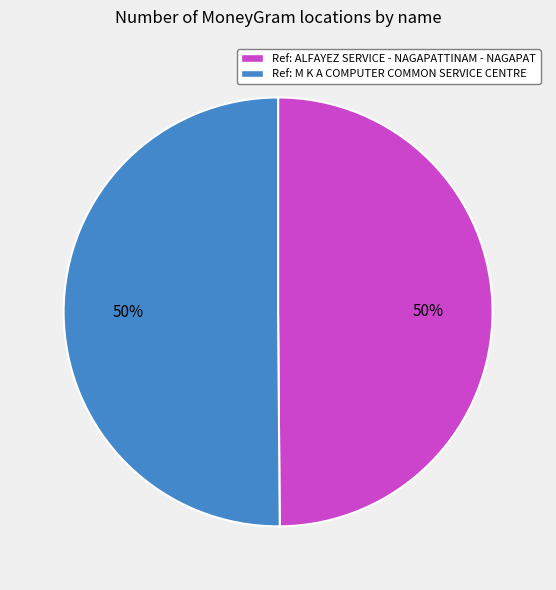

True or false: Ref: M K A COMPUTER COMMON SERVICE CENTRE accounts for 50% of the total.

True